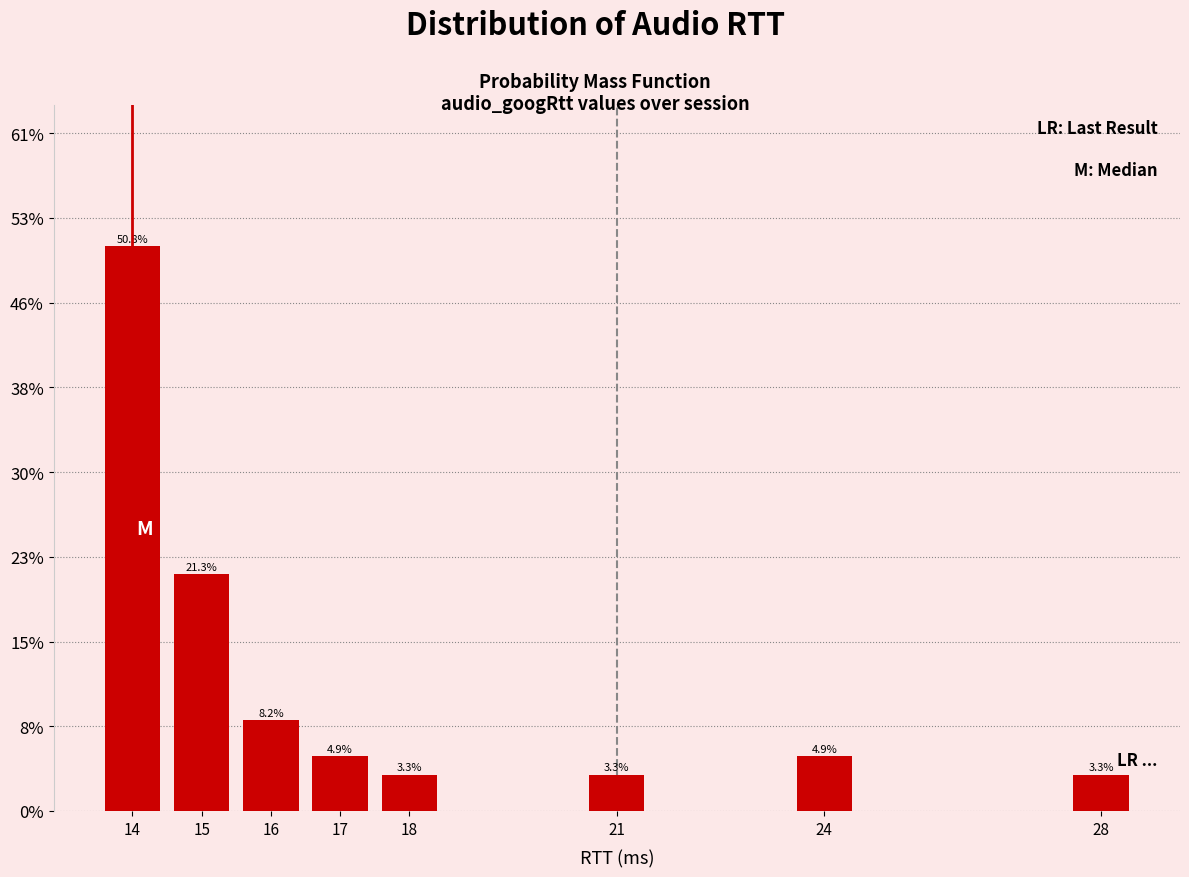

Are the bars horizontal?

No